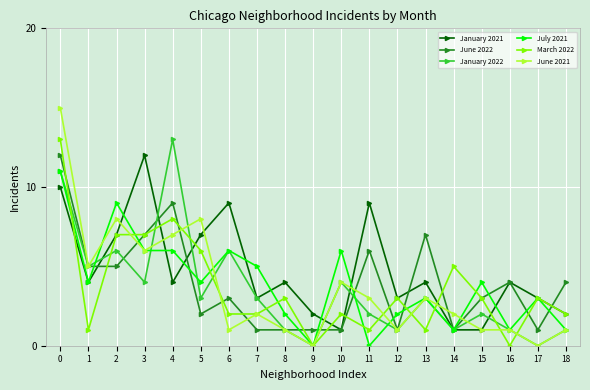

What is the value of the January 2021 point at the 9th from the left?

4